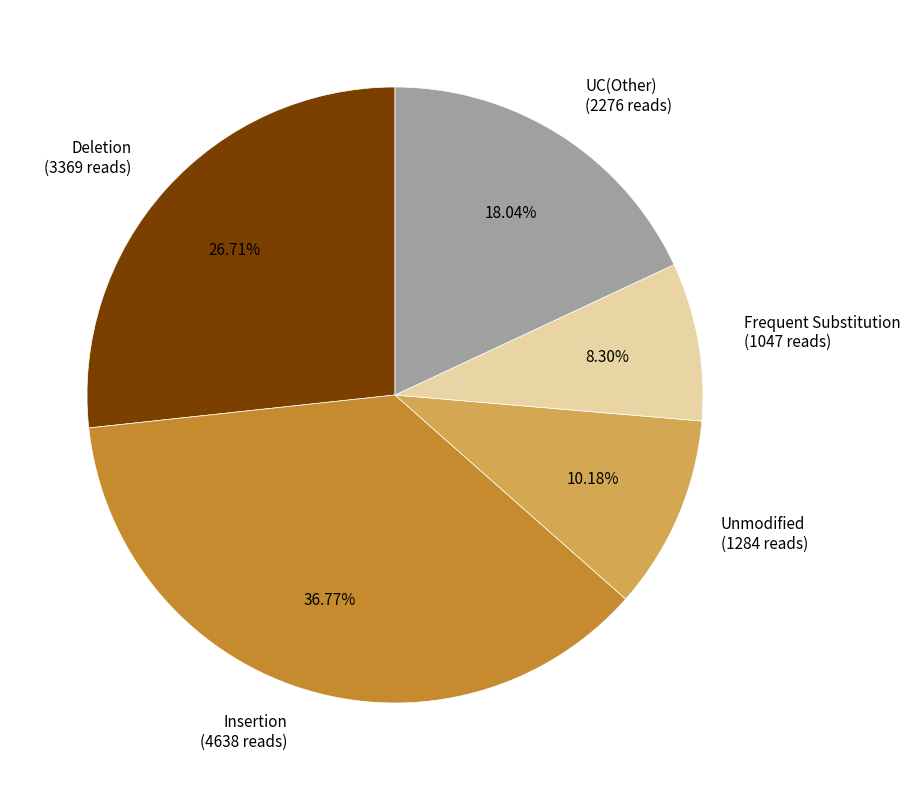

Is there any slice that represents more than half of the pie?

No